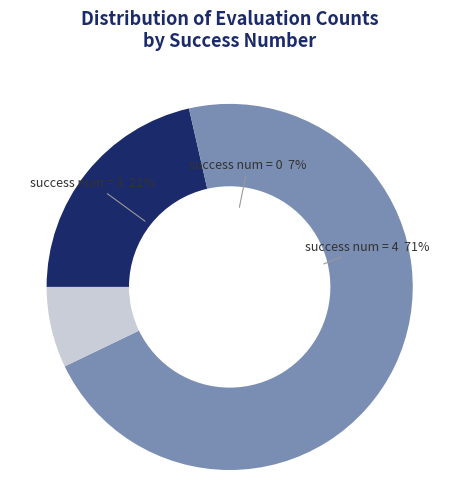

How many segments does this pie chart have?

3